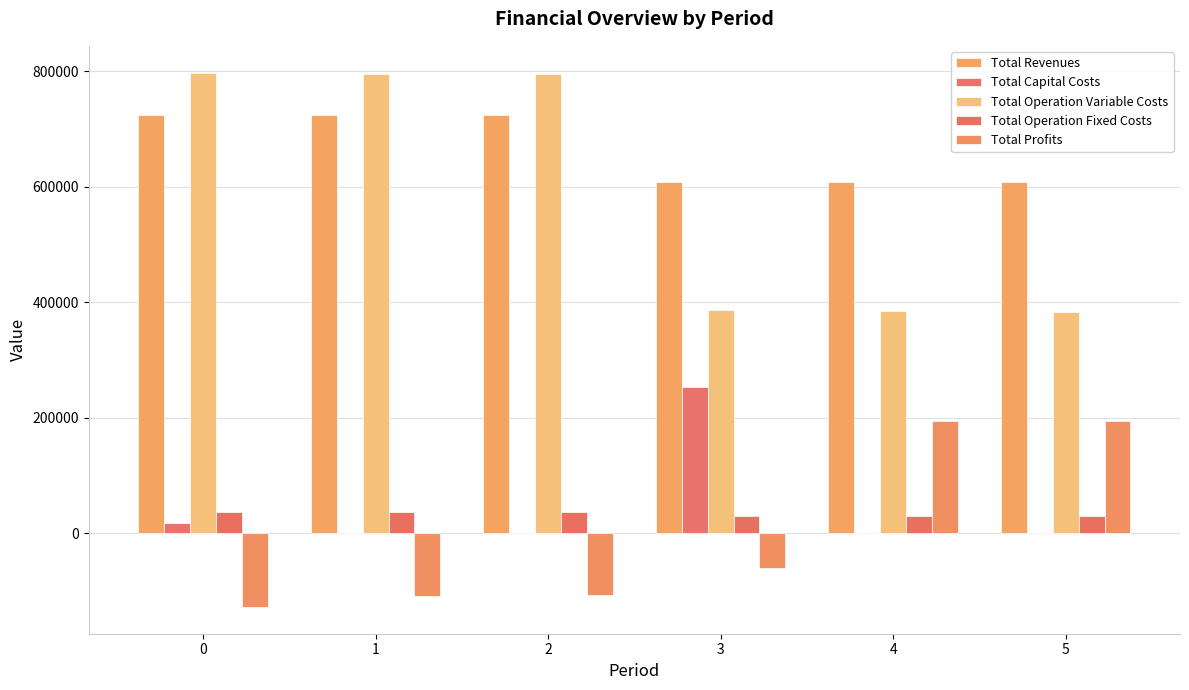

Rank the series by their maximum value, from lowest to highest.

Total Operation Fixed Costs, Total Profits, Total Capital Costs, Total Revenues, Total Operation Variable Costs